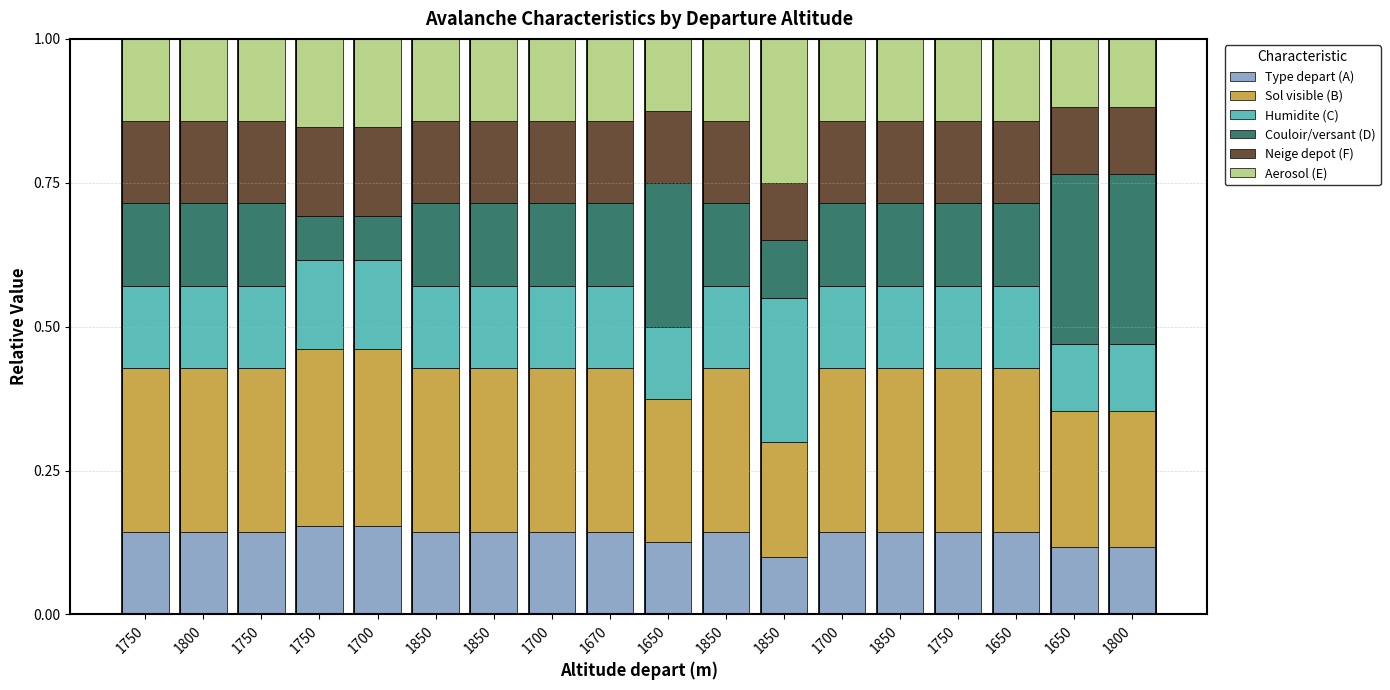

The Type depart (A) series shows 0.2 at 1800. True or false?

False